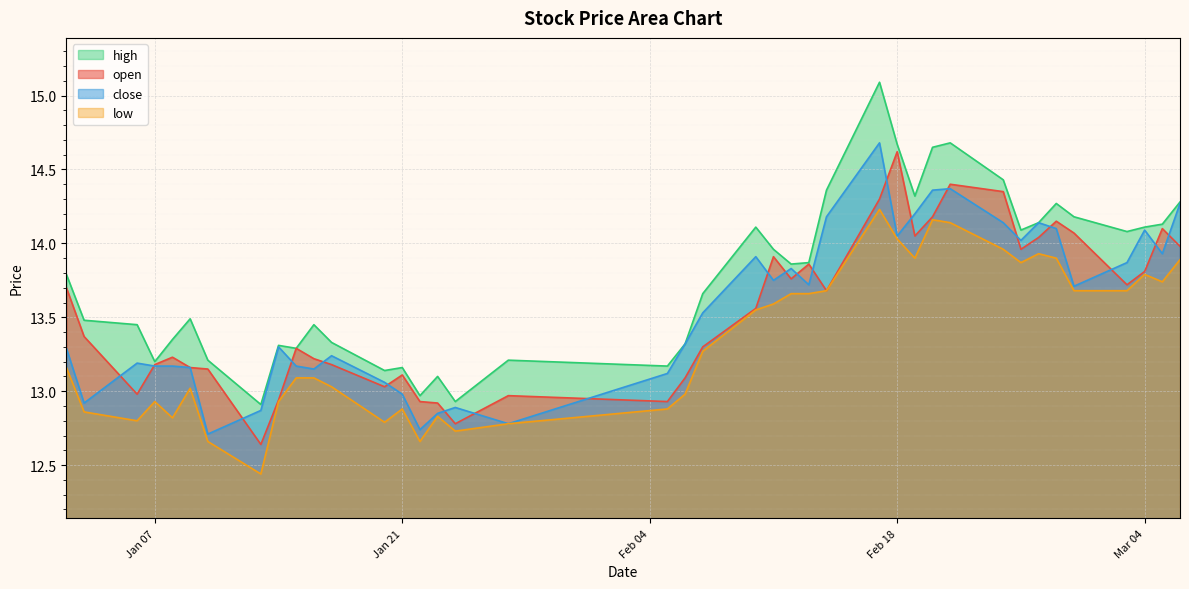

Is the value of high at 2025-01-22 greater than the value of open at 2025-01-08?

No